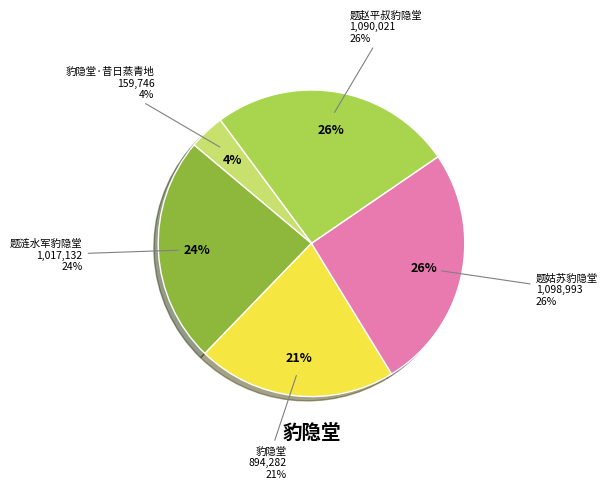

What is the largest slice in the pie chart?

题姑苏豹隐堂